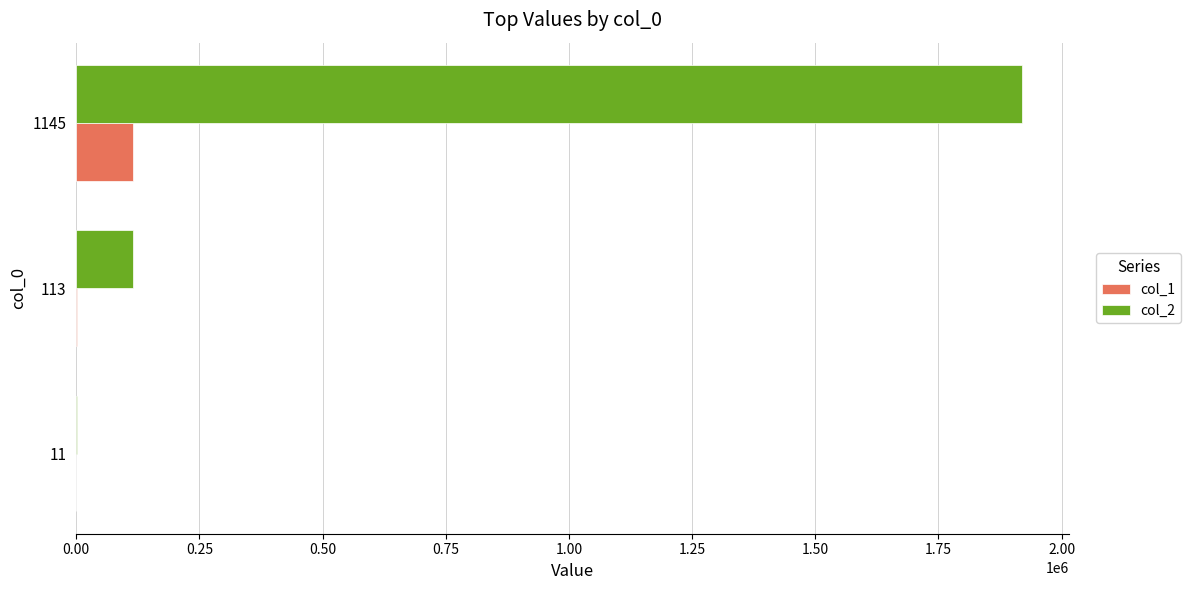

Count the number of categories in the chart.

3